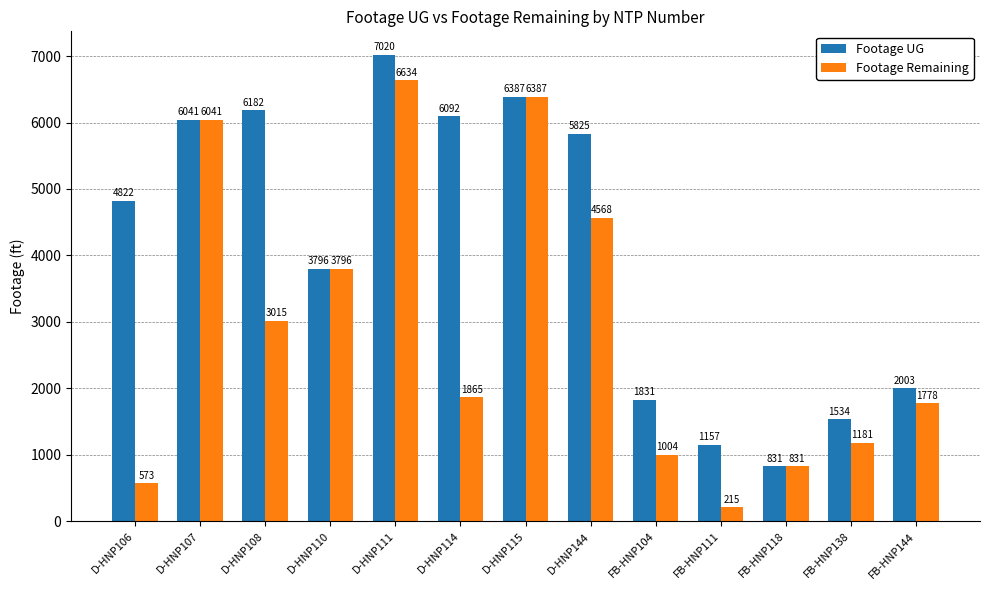

The Footage UG series shows 3288 at FB-HNP144. True or false?

False